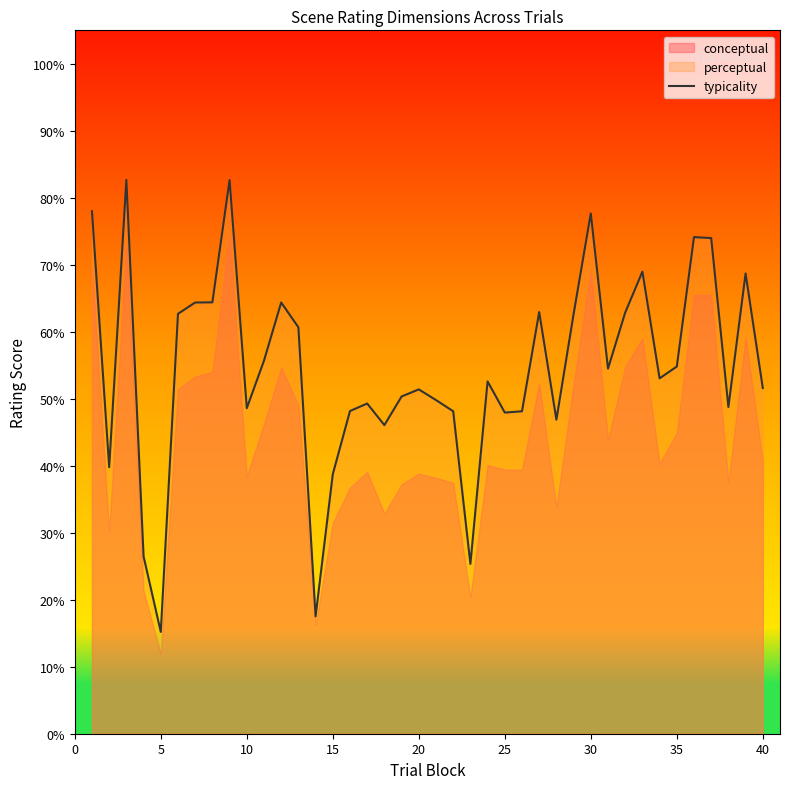

What is the minimum value shown in the chart?

15.2